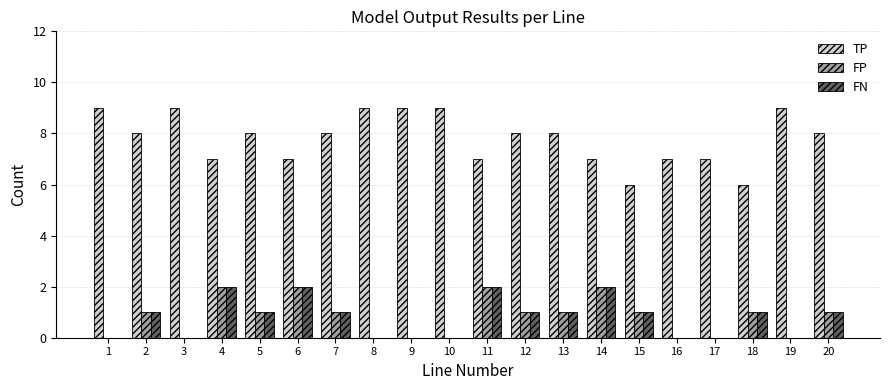

How many categories are shown in the chart?

20